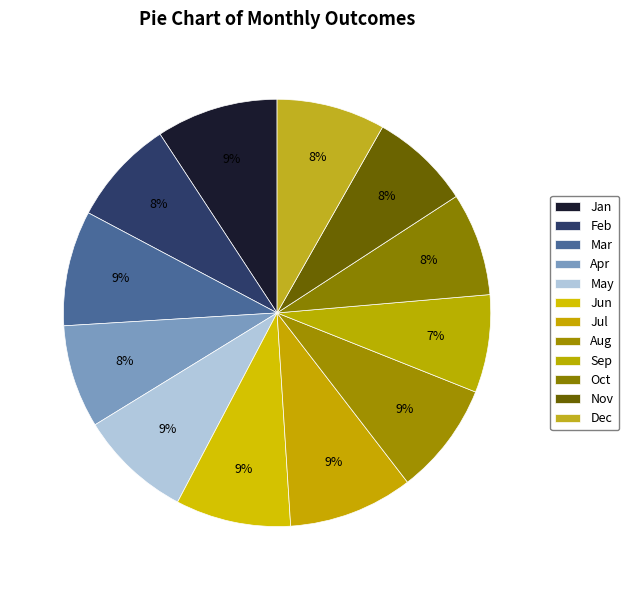

To the nearest percent, what is the difference between the largest and smallest slice percentages?

2%